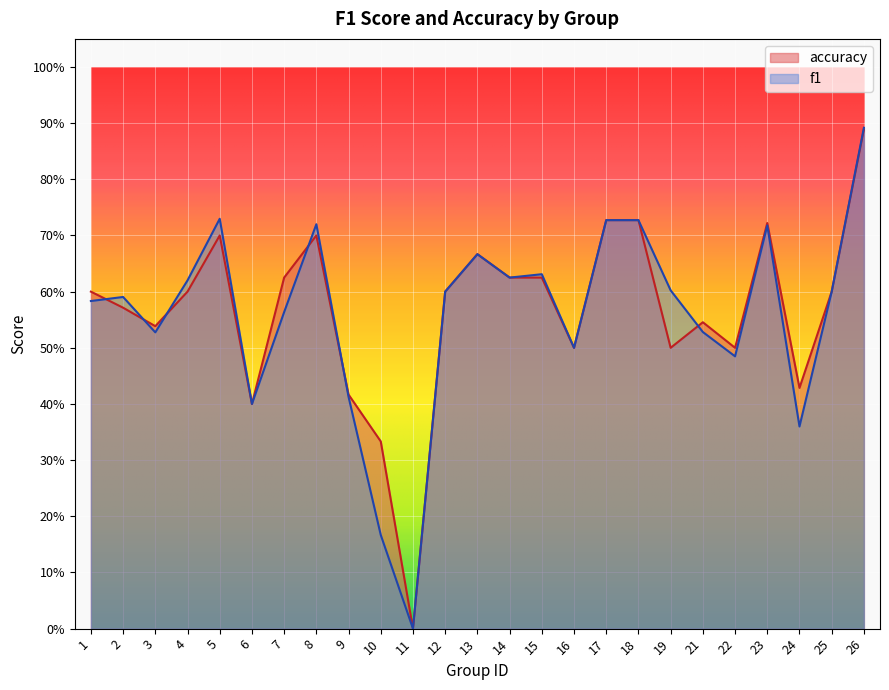

True or false: accuracy has more than 2 points higher than both neighbors.

True